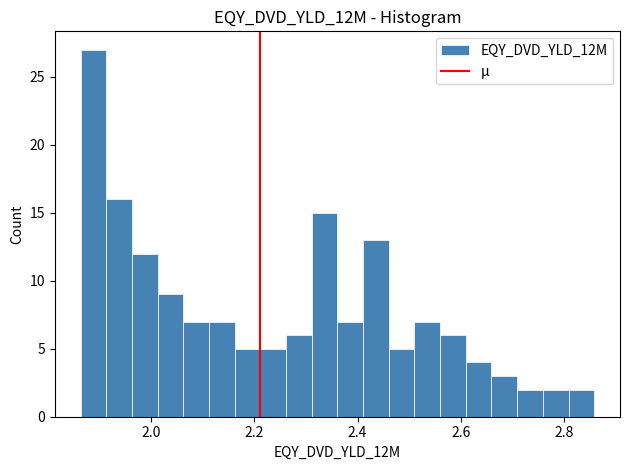

Read against the x-axis, roughly where is the centre of the tallest bar?

1.88